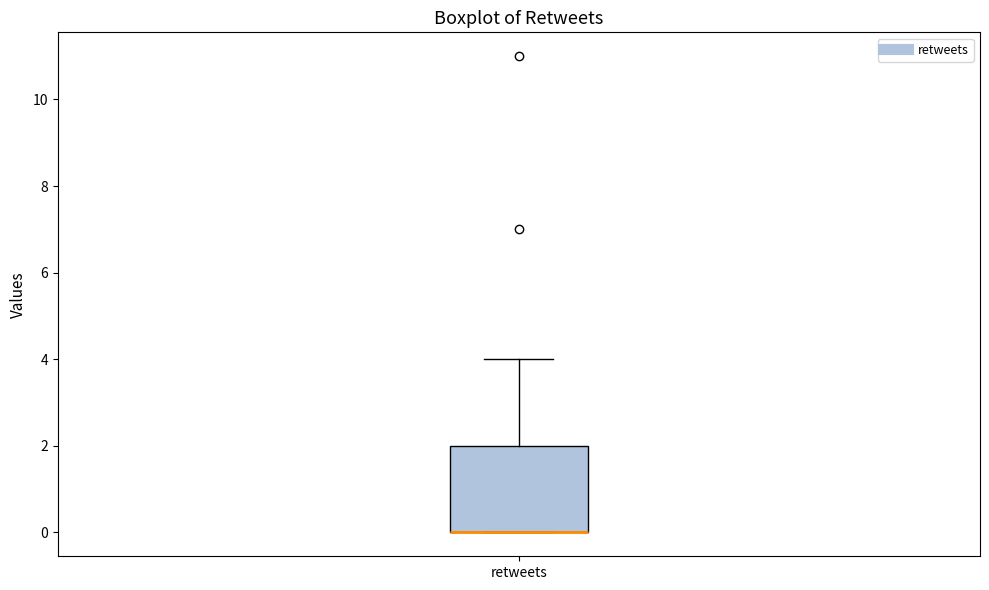

Where is the upper edge of the box for retweets on the y-axis? The values are not printed on the chart, so give them approximately, as read against the axis.

2